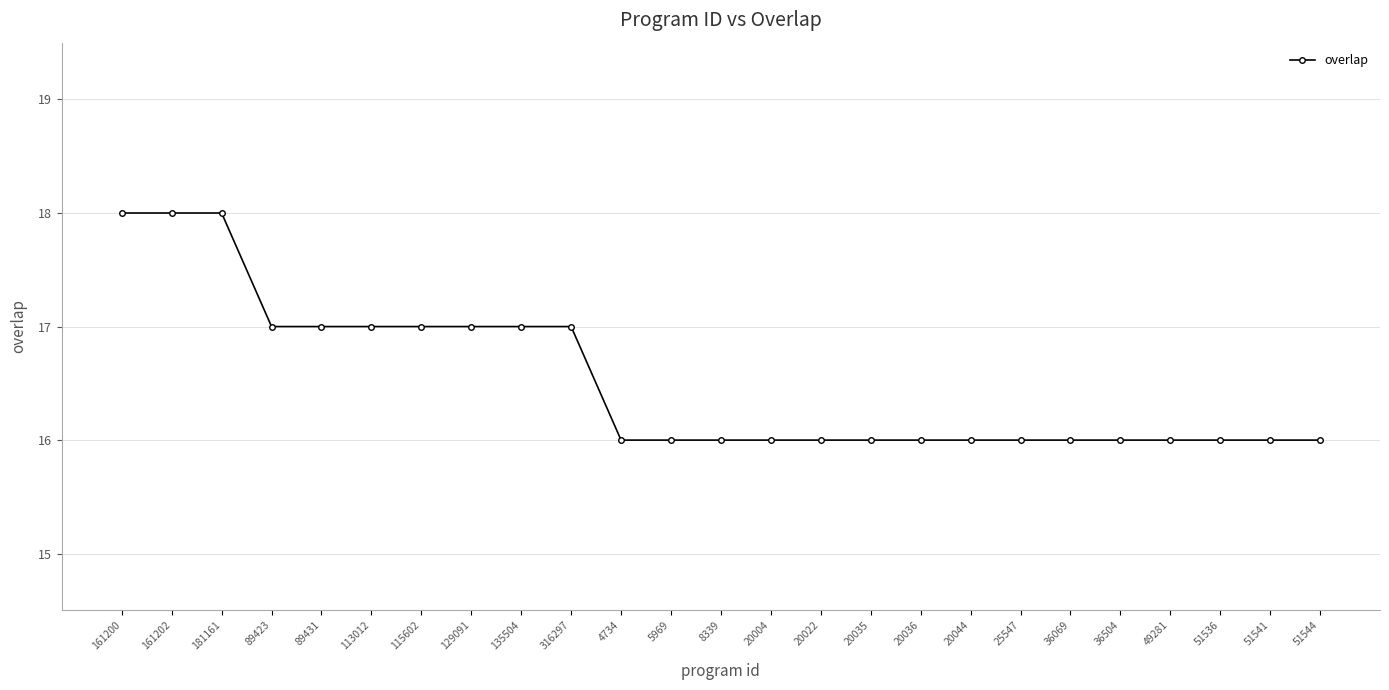

Reading right to left, list all the values displayed in this chart.

51544=16	51541=16	51536=16	49281=16	36504=16	36069=16	25547=16	20044=16	20036=16	20035=16	20022=16	20004=16	8339=16	5969=16	4734=16	316297=17	135504=17	129091=17	115602=17	113012=17	89431=17	89423=17	181161=18	161202=18	161200=18